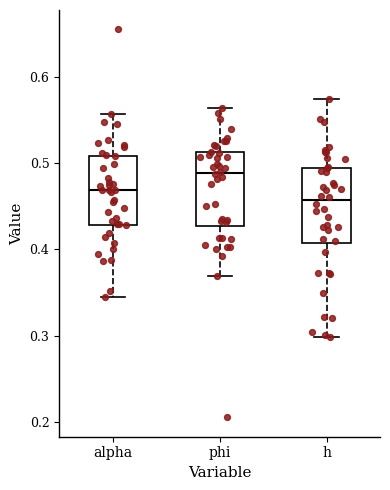

Reading left to right, read every box against the y-axis: the position of its median line, the range the box covers, and the ends of its whiskers. The values are not printed on the chart, so give them approximately, as read against the axis.

alpha: median 0.47, box 0.43 to 0.51, whiskers 0.35 to 0.56
phi: median 0.49, box 0.43 to 0.51, whiskers 0.37 to 0.56
h: median 0.46, box 0.41 to 0.49, whiskers 0.30 to 0.58